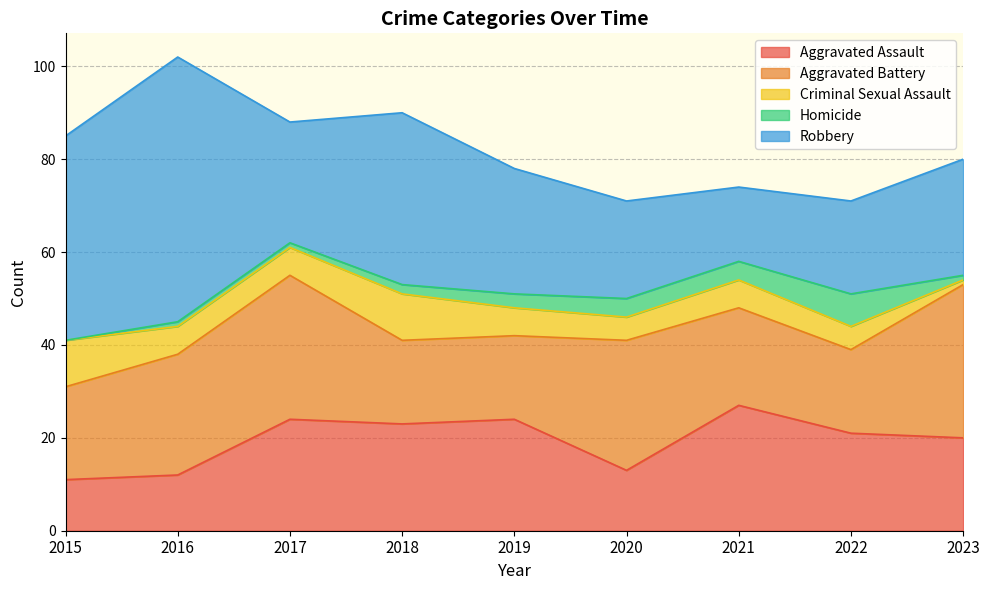

Which series has the widest spread of values?

Robbery